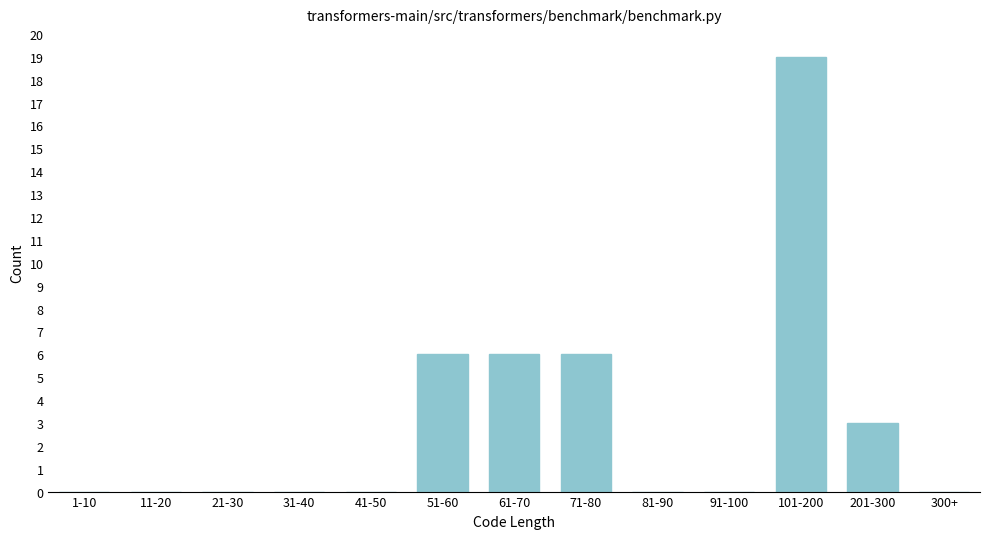

Reading left to right, what are all the values shown in this chart?

1-10=0	11-20=0	21-30=0	31-40=0	41-50=0	51-60=6	61-70=6	71-80=6	81-90=0	91-100=0	101-200=19	201-300=3	300+=0